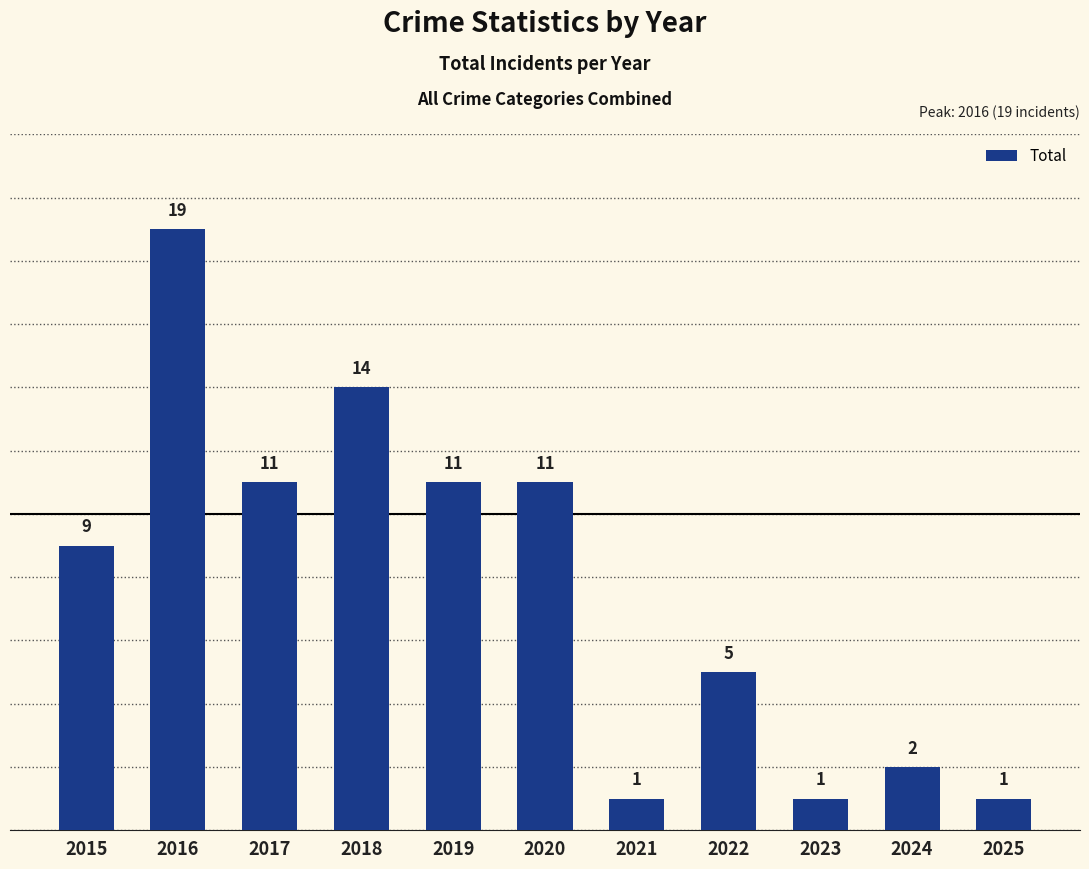

How many bars are there in total?

11